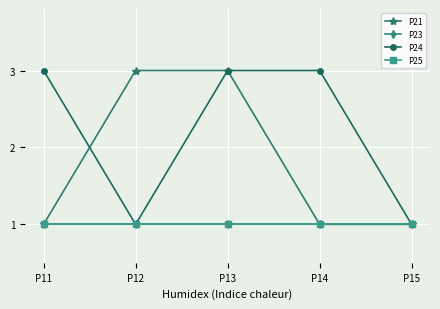

List the series in order of their peak value, highest first.

P21, P24, P23, P25